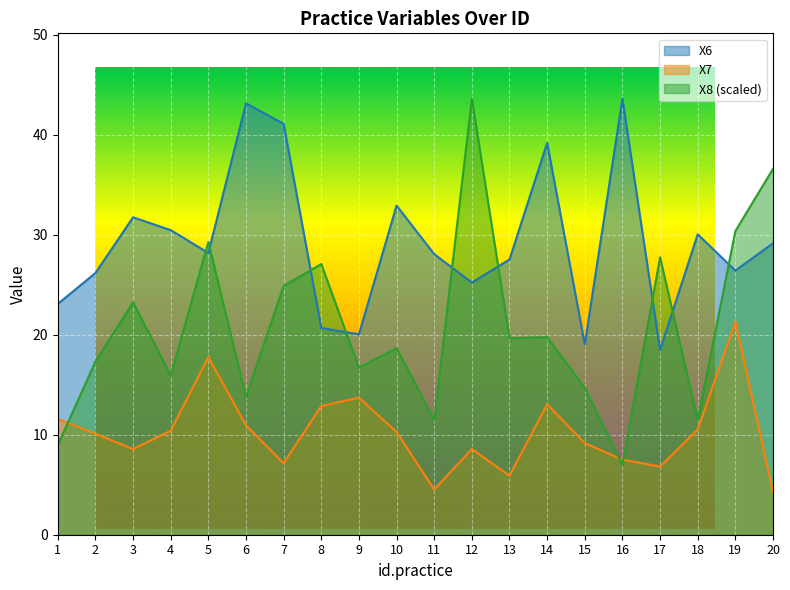

Reading left to right, transcribe all the data shown in this chart.

X6: 23.1	26.2	31.8	30.5	28.2	43.2	41.1	20.7	20.1	32.9	28.1	25.2	27.5	39.2	19.0	43.6	18.5	30.1	26.4	29.2
X7: 11.6	10.1	8.6	10.4	17.8	10.9	7.2	12.9	13.7	10.3	4.5	8.6	5.9	13.1	9.2	7.5	6.8	10.5	21.3	4.3
X8: 9.0	17.3	23.2	15.9	29.3	13.8	24.9	27.1	16.7	18.7	11.5	43.6	19.6	19.8	14.7	7.0	27.8	11.5	30.4	36.6